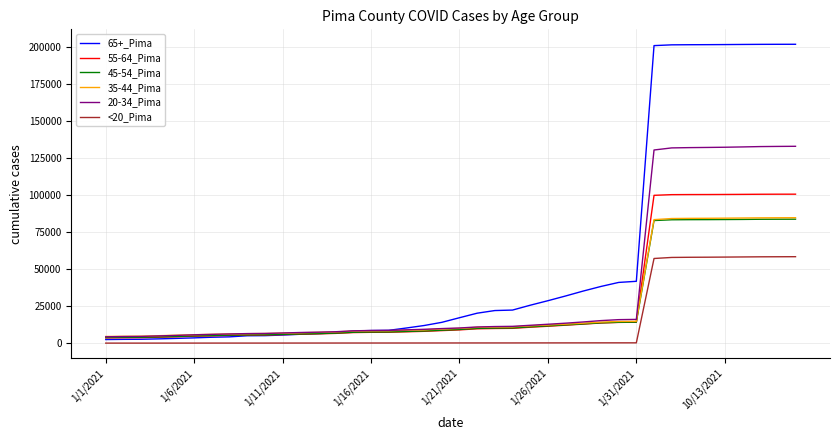

What is the maximum value shown in the chart?

202050